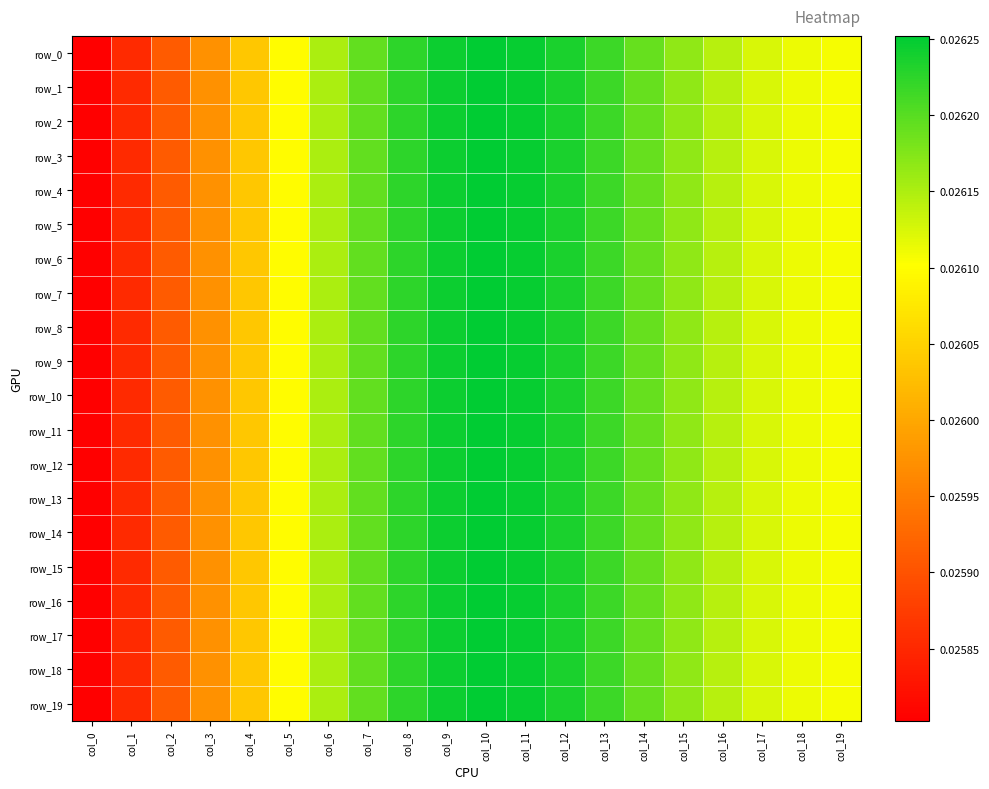

True or false: row_16 has a value of 0.0 at col_18.

False